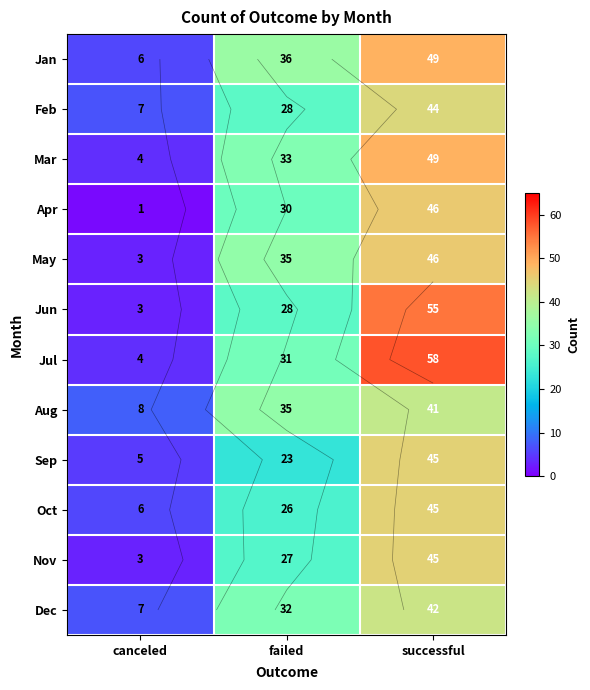

How many values in the Jun series are below 28?

1